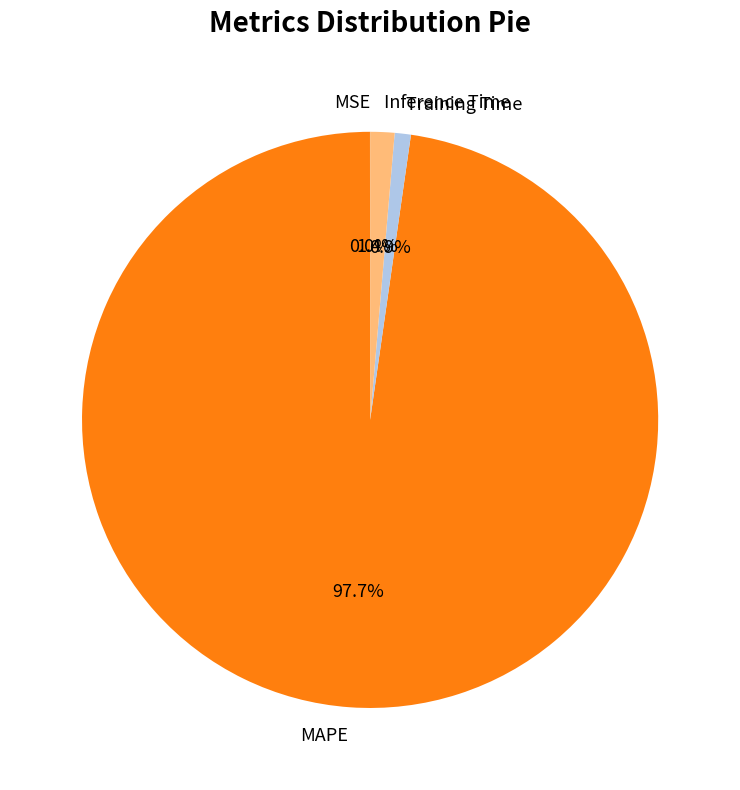

Which category accounts for the majority?

MAPE